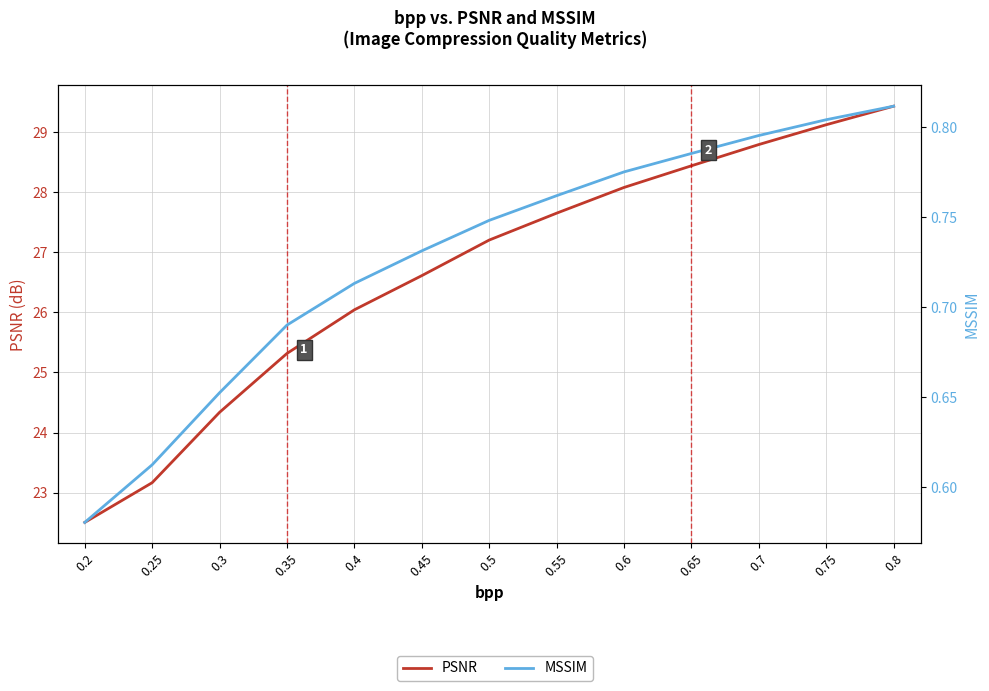

Which series has the largest total across all categories?

PSNR